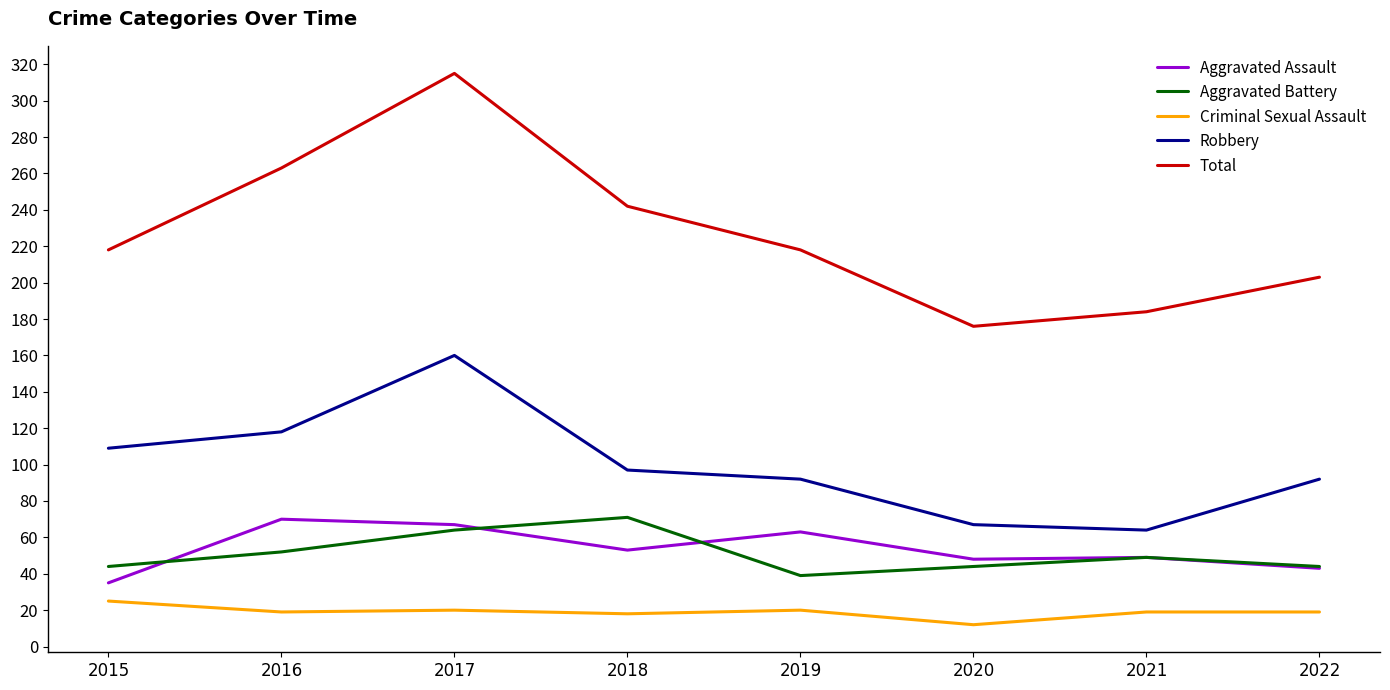

True or false: Total has a value of 184 at 2021.

True